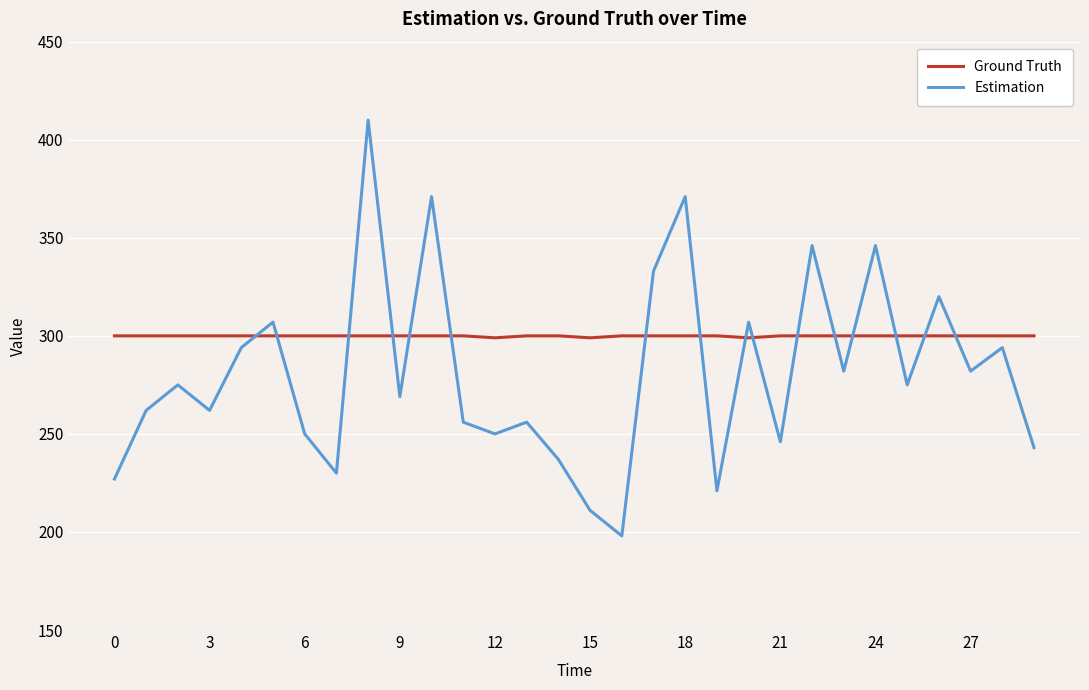

After their last crossing, which series has the higher values: Estimation or Ground Truth?

Ground Truth